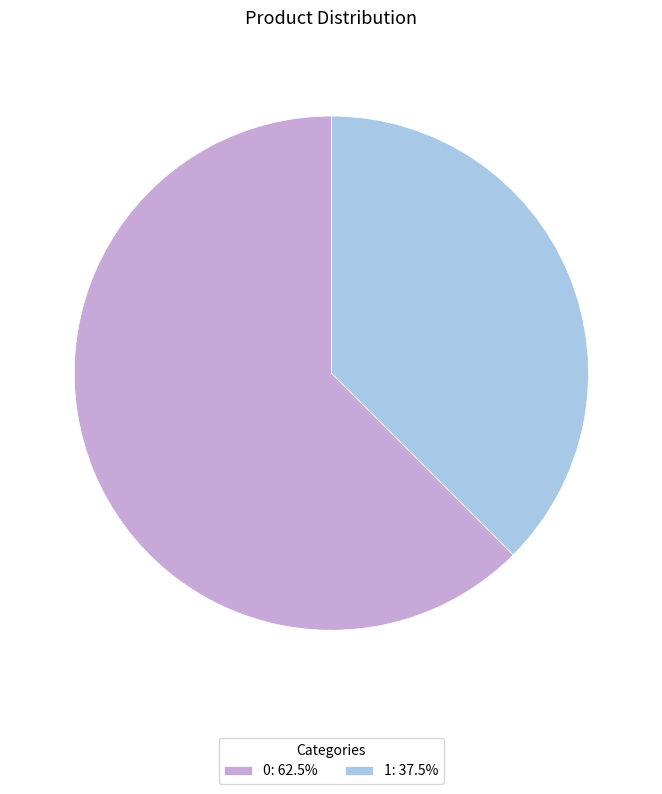

What is the smallest slice in the pie chart?

1